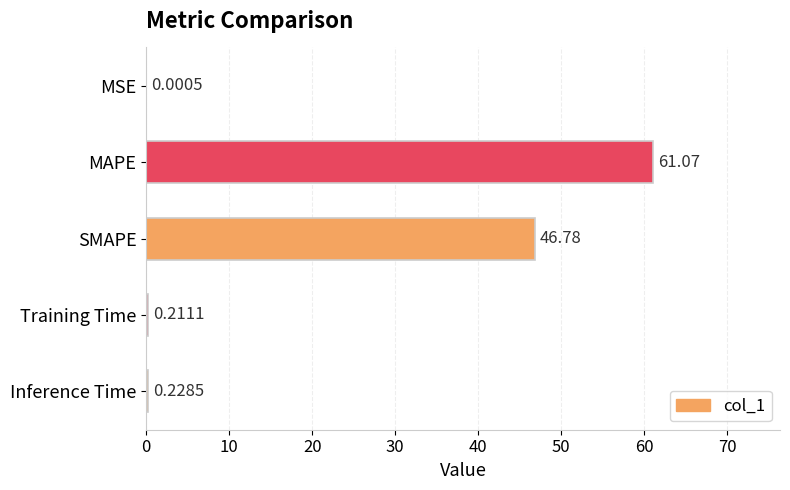

Which category has the highest value across all series?

MAPE